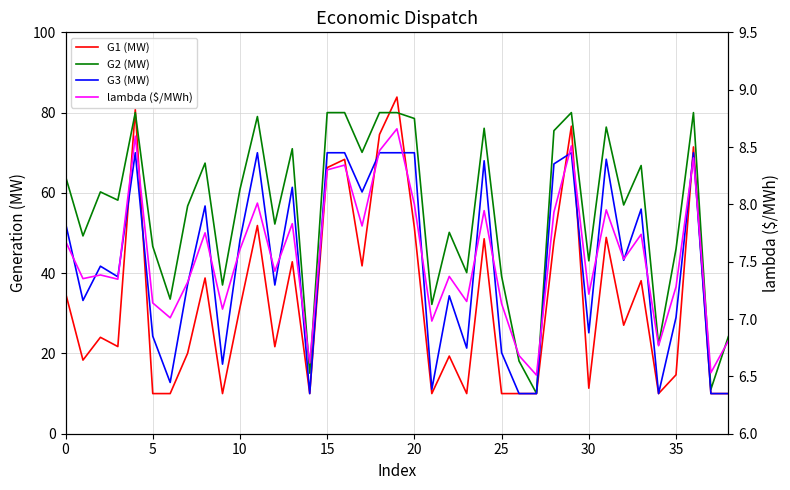

True or false: G1 (MW) has a value of 54.5 at 40.

False